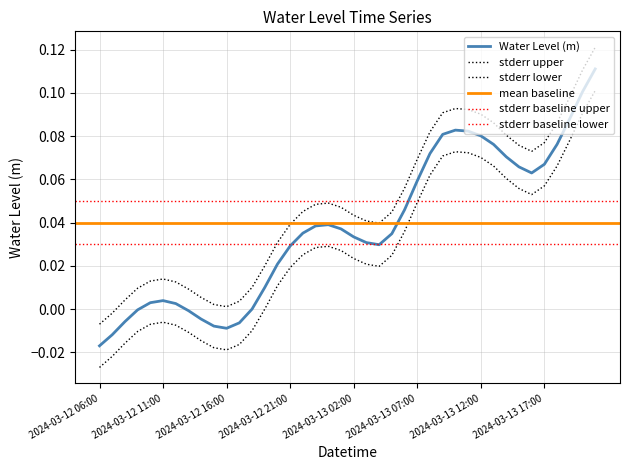

Does the chart display data point markers on the line(s)?

No